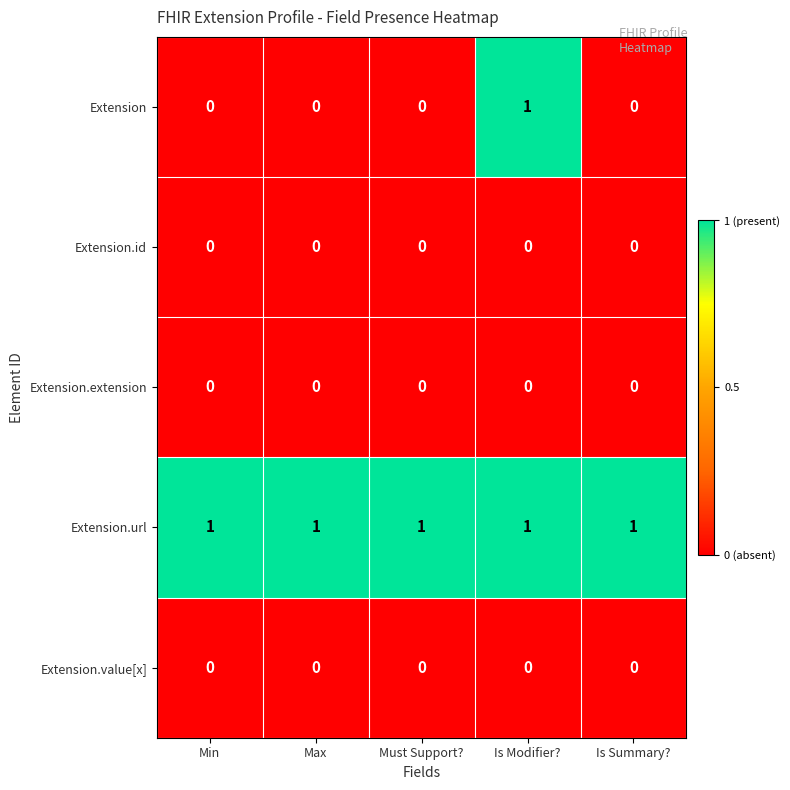

Reading left to right, what are all the values shown in this chart?

Extension: Min=0	Max=0	Must Support?=0	Is Modifier?=1	Is Summary?=0
Extension.id: Min=0	Max=0	Must Support?=0	Is Modifier?=0	Is Summary?=0
Extension.extension: Min=0	Max=0	Must Support?=0	Is Modifier?=0	Is Summary?=0
Extension.url: Min=1	Max=1	Must Support?=1	Is Modifier?=1	Is Summary?=1
Extension.value[x]: Min=0	Max=0	Must Support?=0	Is Modifier?=0	Is Summary?=0